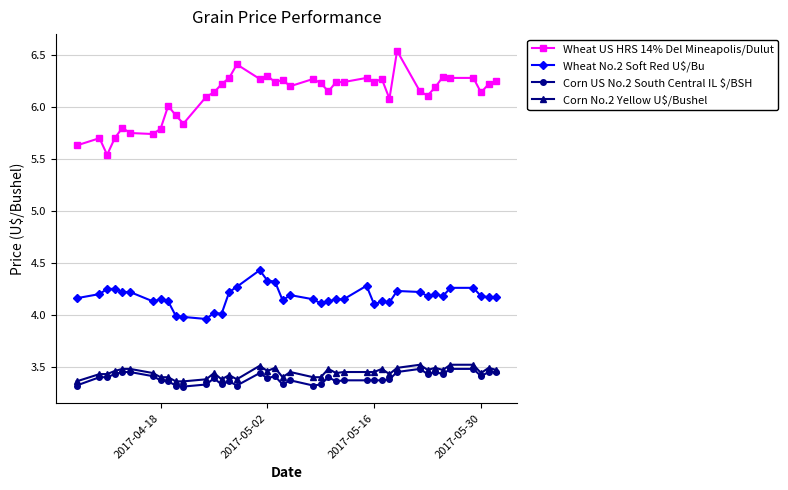

What is the smallest value displayed?

3.3